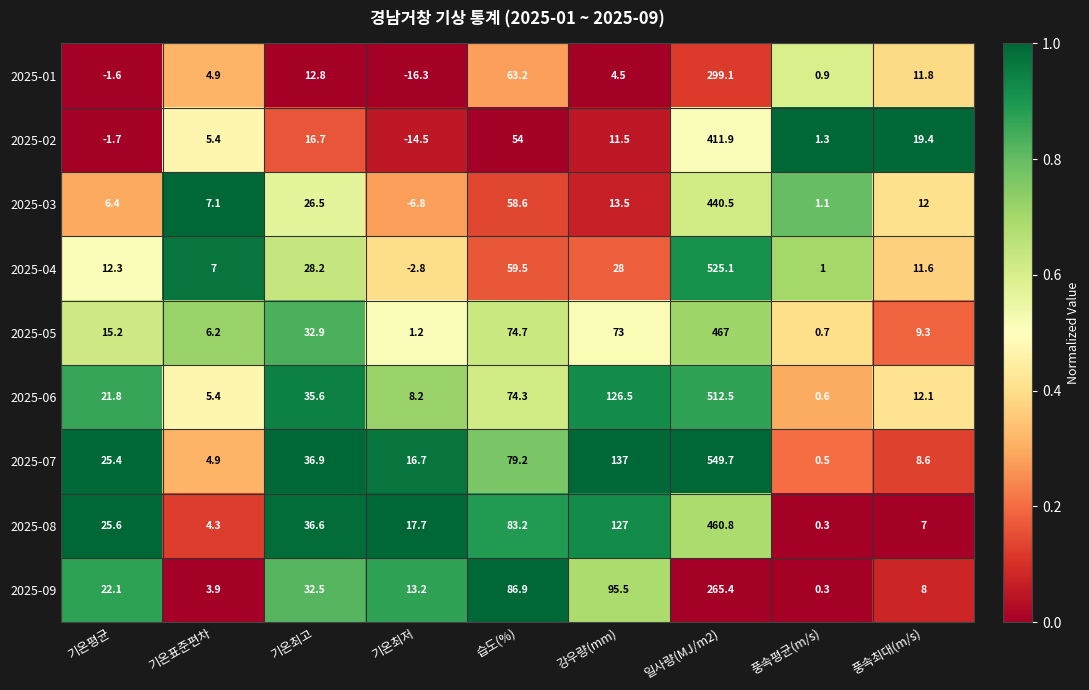

What is the spread (max minus min) of values at 풍속평균(m/s)?

1.0